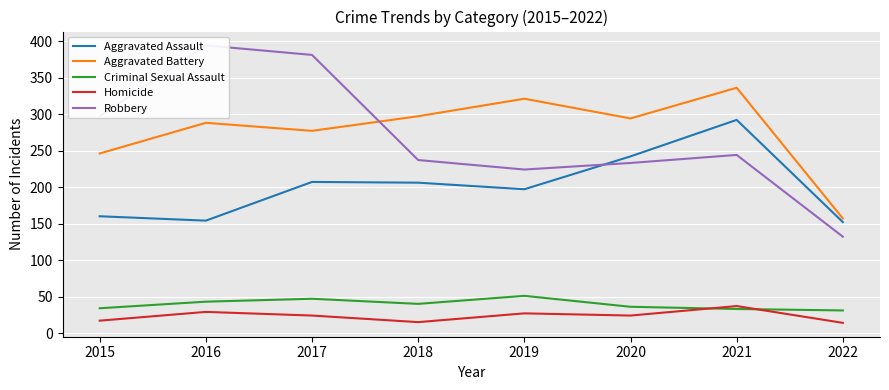

Is this an area chart (filled region under the line)?

No